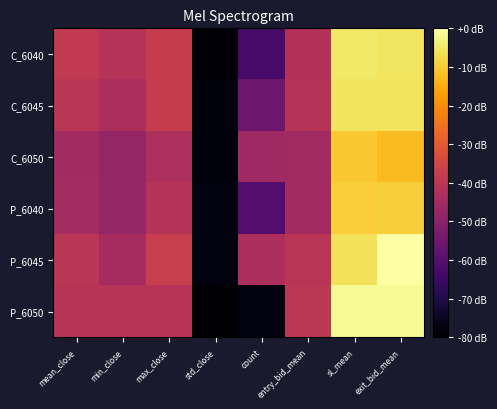

Which has a higher value, mean_close or count?

mean_close